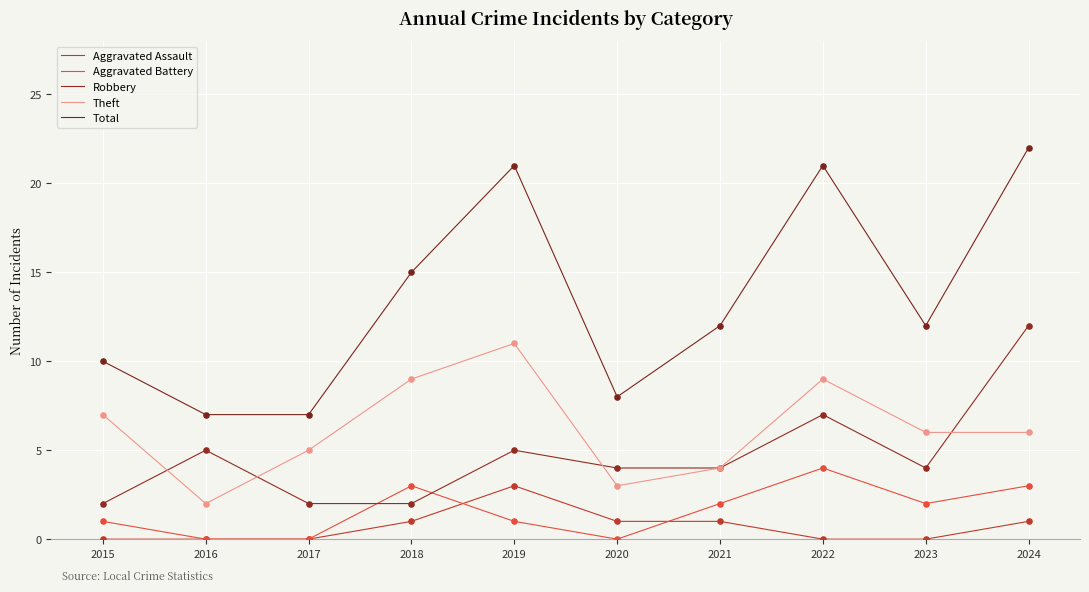

At which category is the sum across all series the highest?

2024